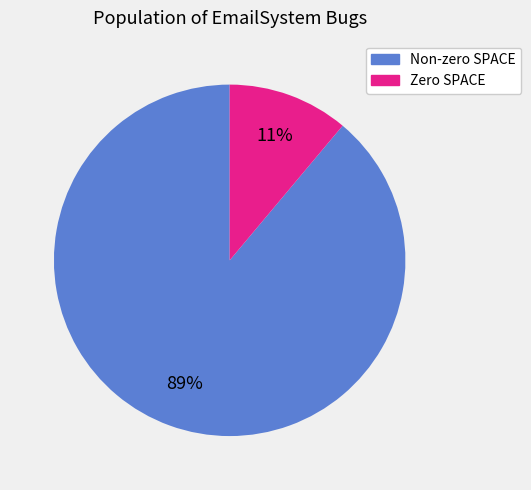

Is there any slice that represents more than half of the pie?

Yes